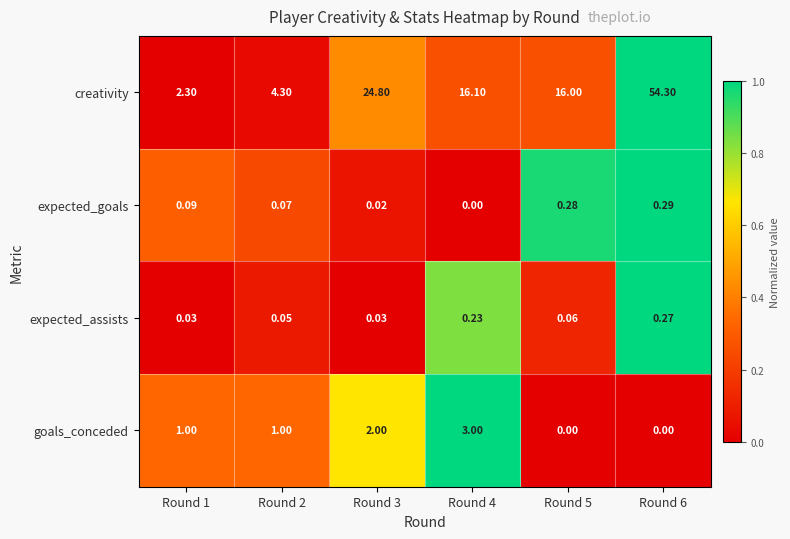

How many positive values does the goals_conceded series have?

4